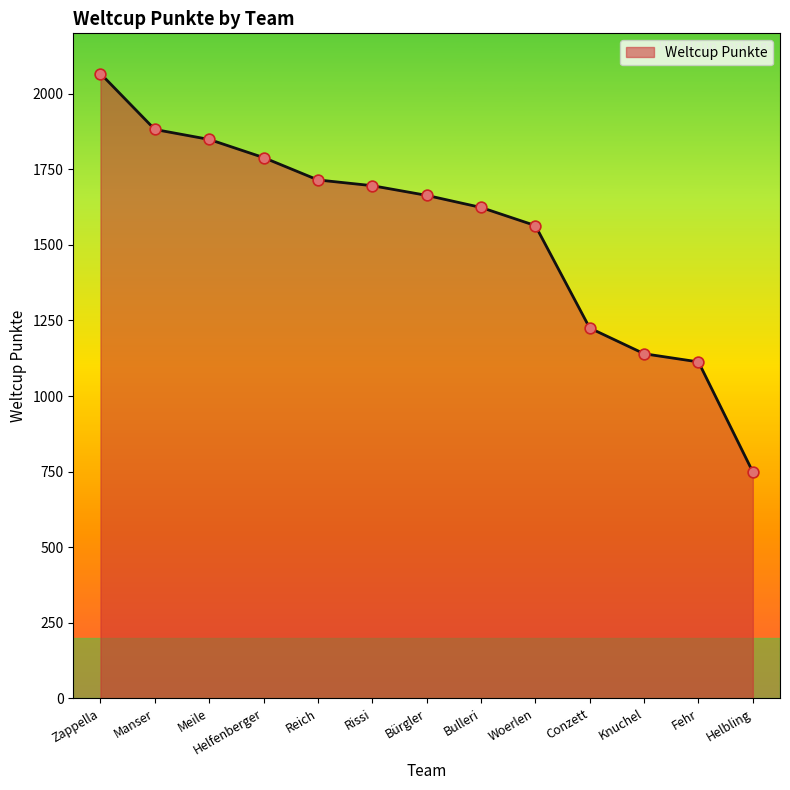

What is the change in value from Meile to Bulleri?

-225